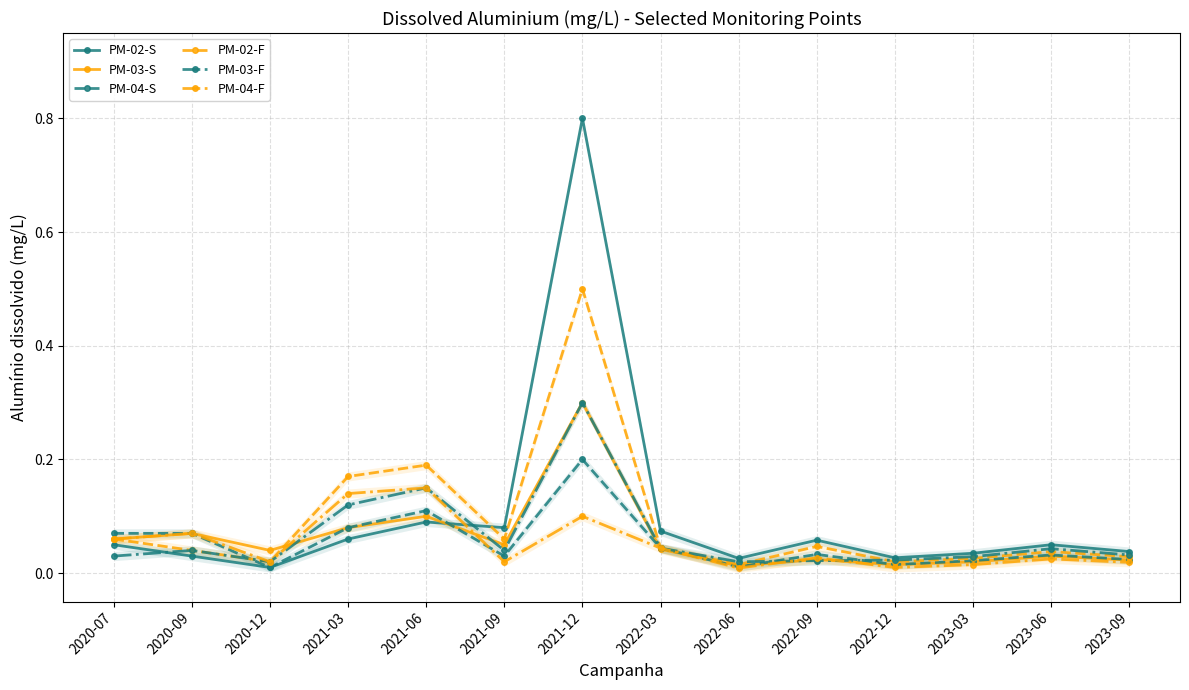

What is the difference between the PM-04-F values at 2023-06 and 2021-12?

0.1